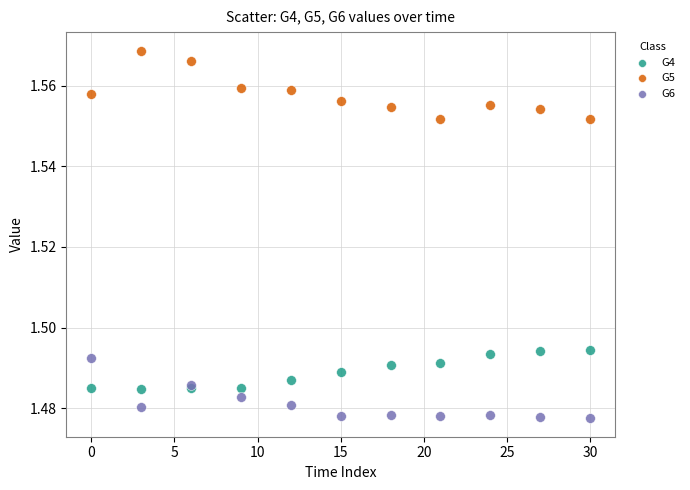

Which series has the widest spread of Y values?

G5